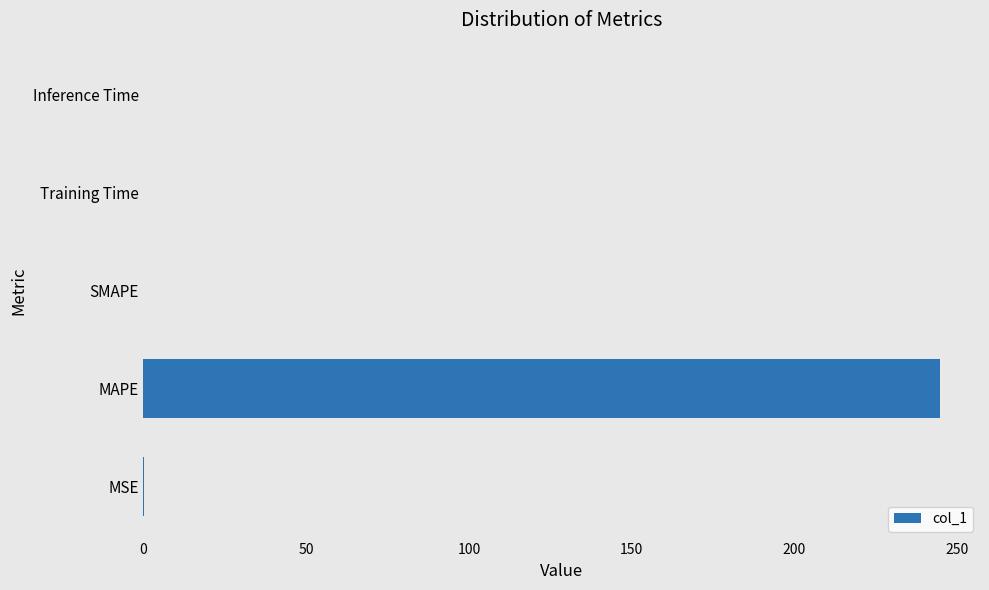

The chart shows a value of 244.7 at MAPE. True or false?

True